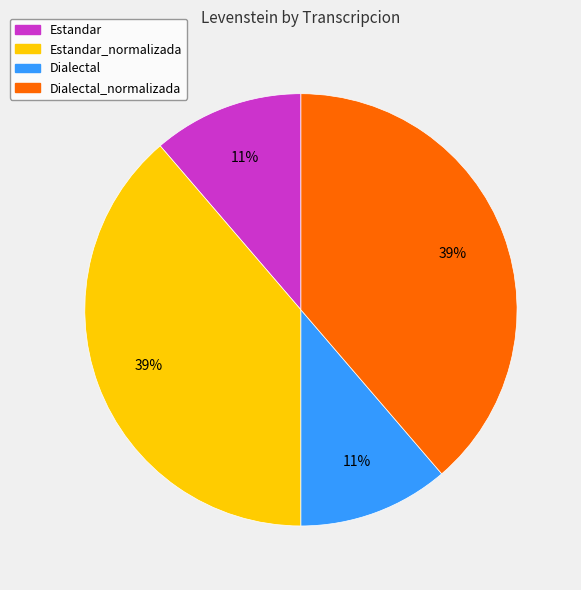

Is the sum of Estandar and Dialectal greater than half?

No